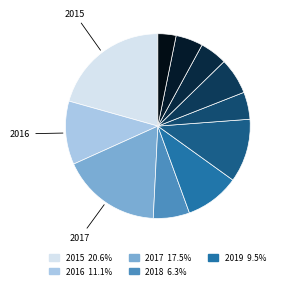

Count the number of slices in the pie.

11